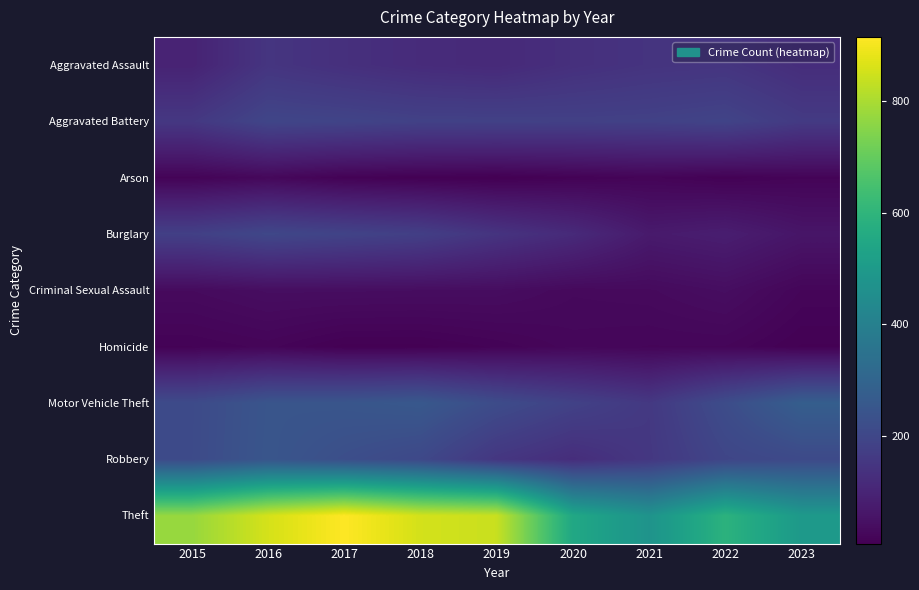

Between 2022 and 2015, which is larger?

2022